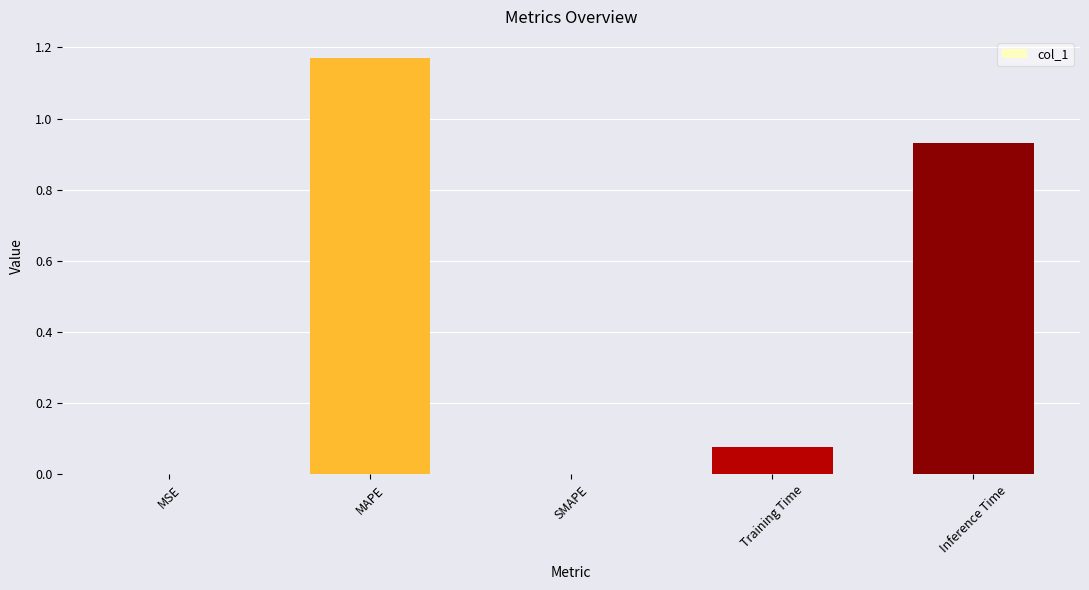

What is the sum of all values?

2.2